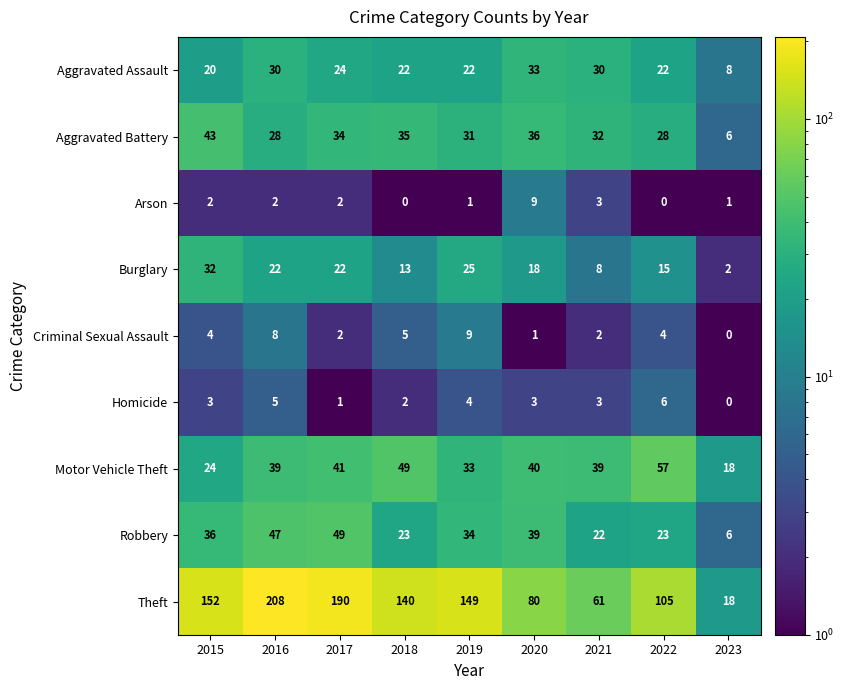

List the labels in order of Theft value, smallest first.

2023, 2021, 2020, 2022, 2018, 2019, 2015, 2017, 2016